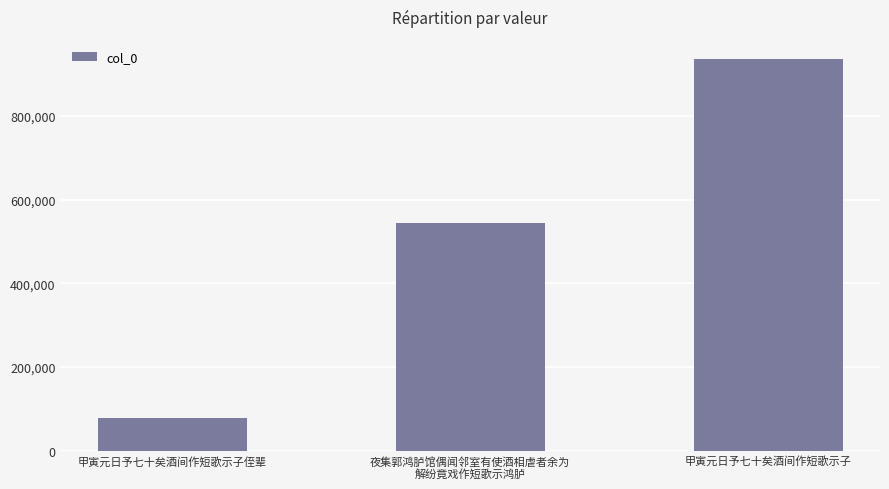

What is the greatest value displayed?

935430